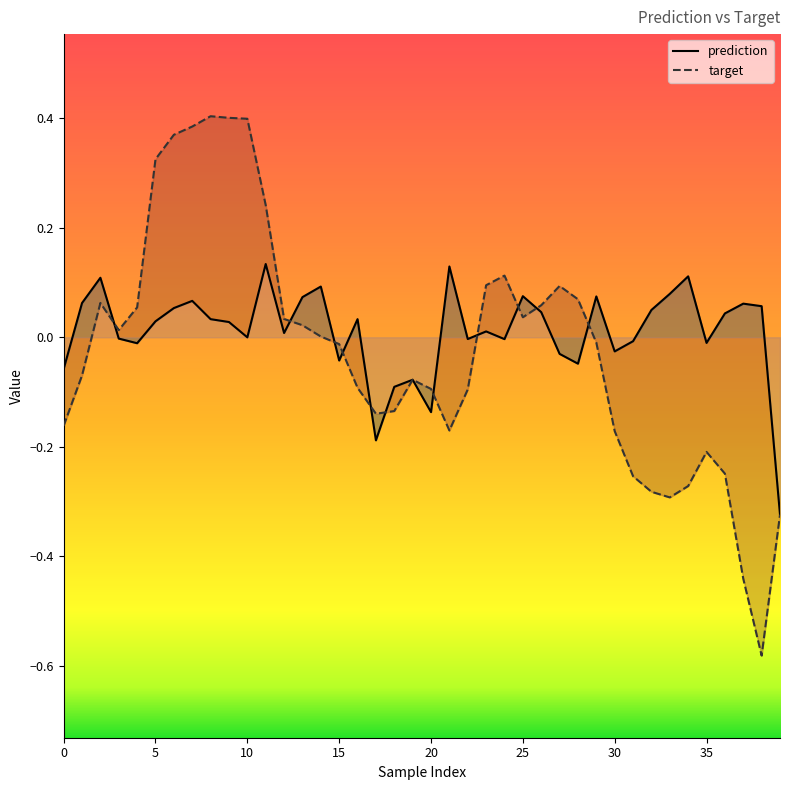

List the series in order of their peak value, highest first.

target, prediction